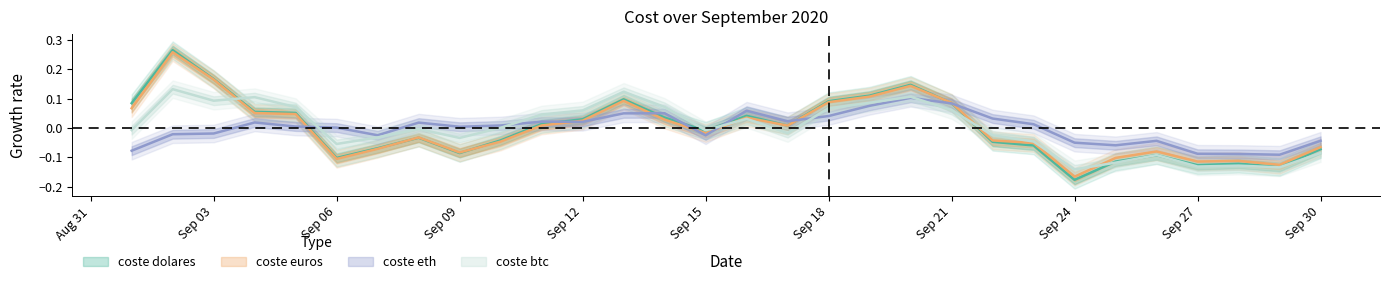

List the series in order of their peak value, highest first.

coste dolares, coste euros, coste btc, coste eth